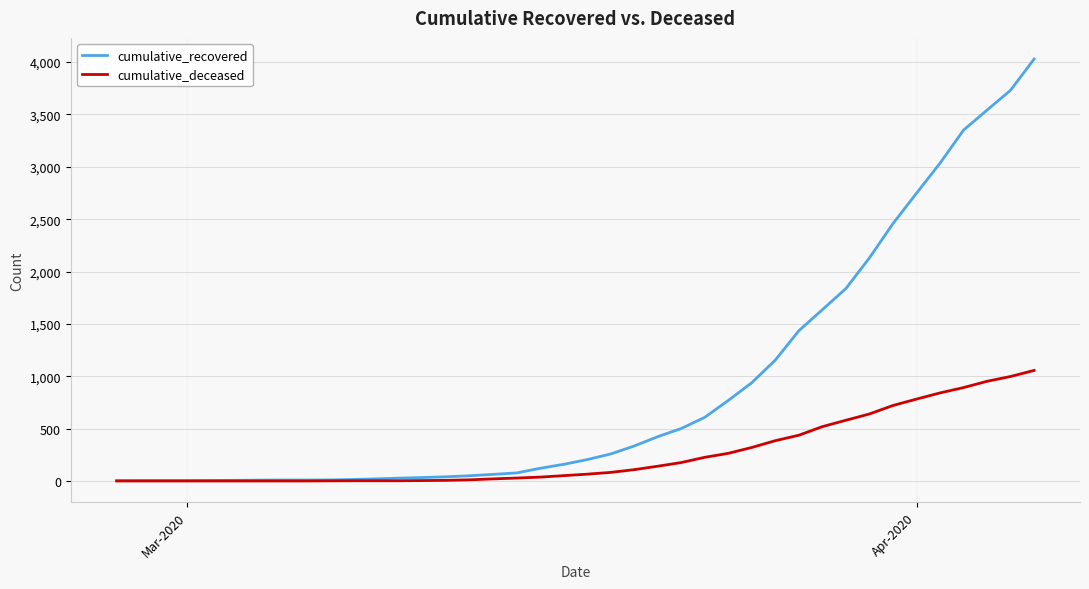

At how many categories does at least one series exceed 1957?

8